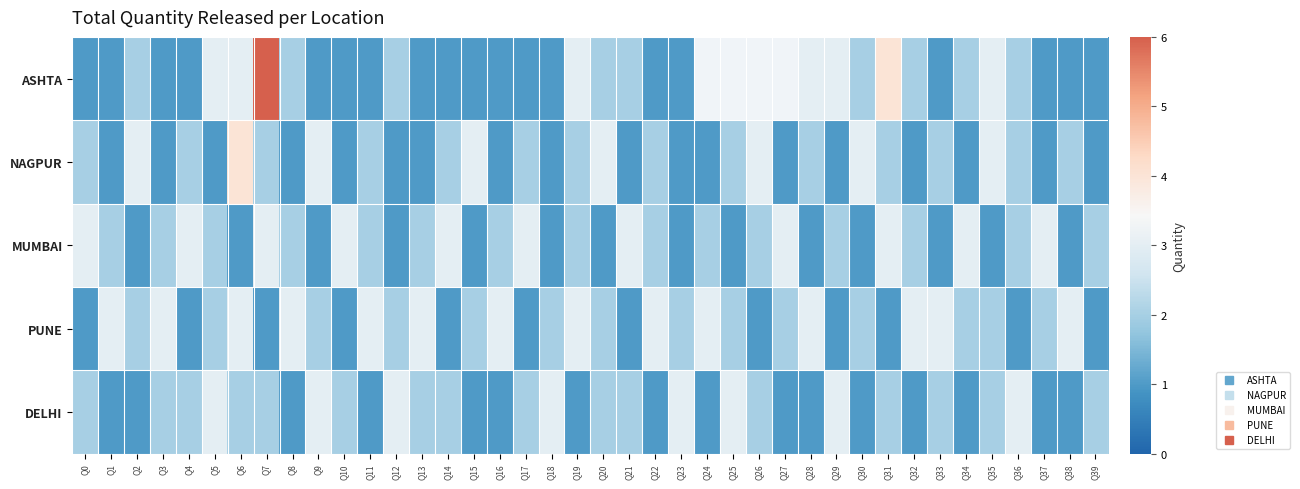

What is the total value across all series at Q6?

13.0